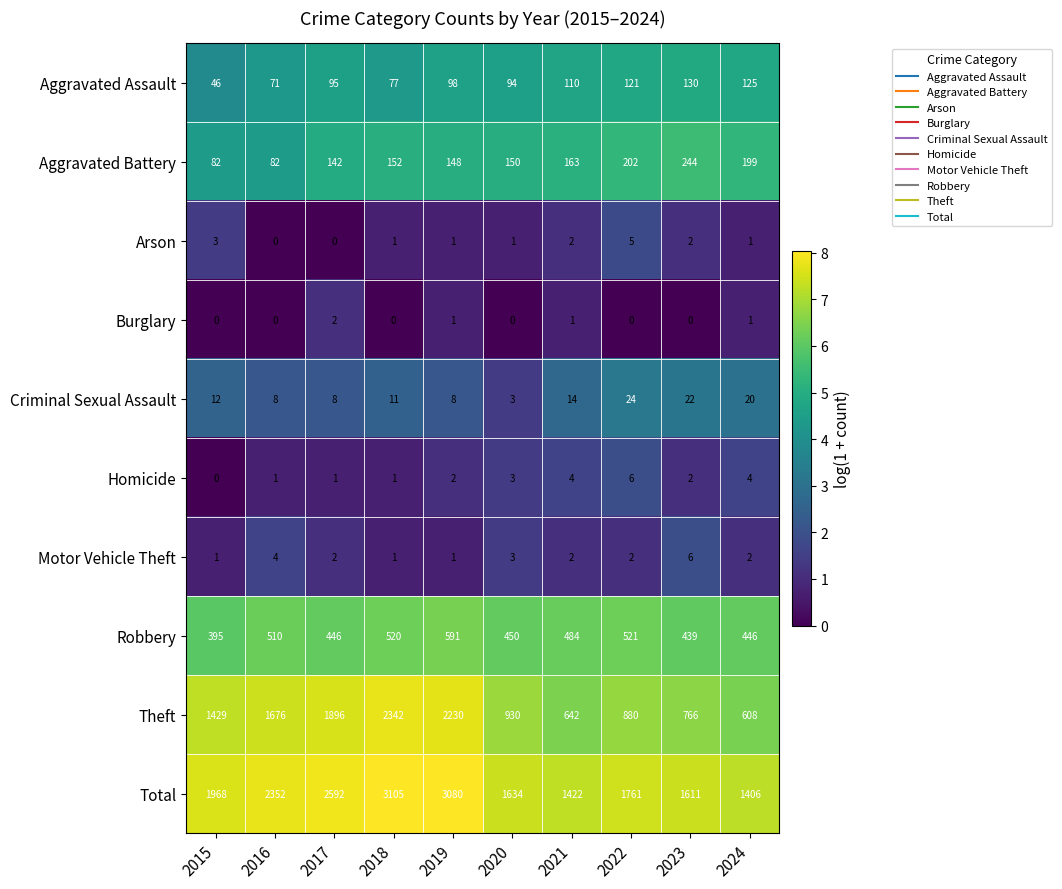

What is the difference between the highest and lowest values at 2021?

1421